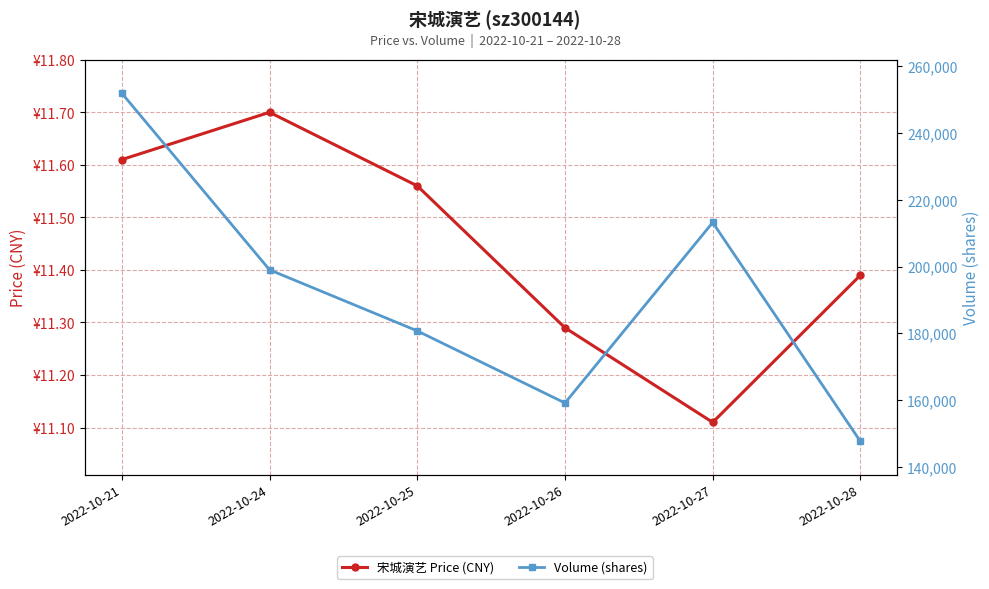

True or false: Volume (shares) and 宋城演艺 Price (CNY) cross at least once.

False